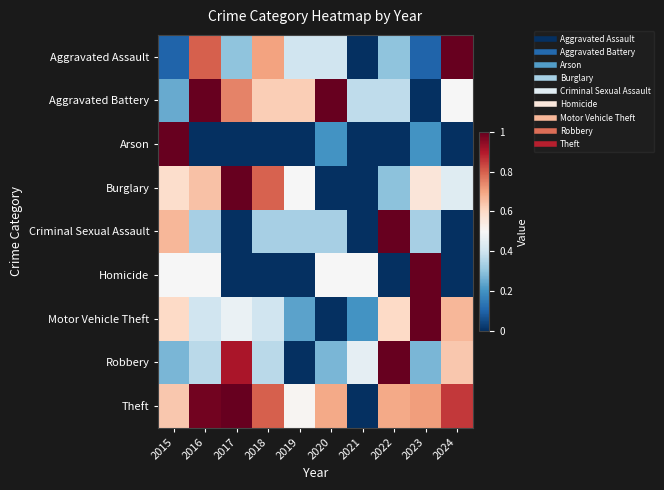

Between 2024 and 2019, which is larger?

2024